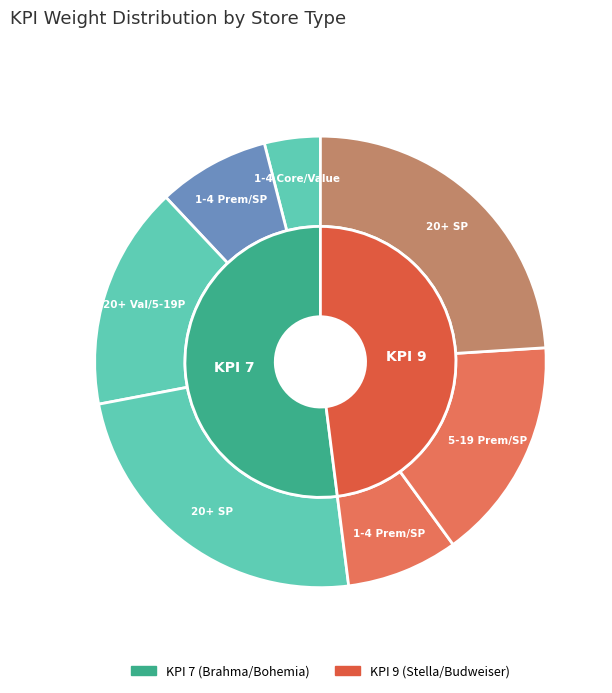

What is the total percentage of KPI 7 - Store 20+ Value/5-19 Premium and KPI 9 - Store 20+ Super Premium?

40.0%